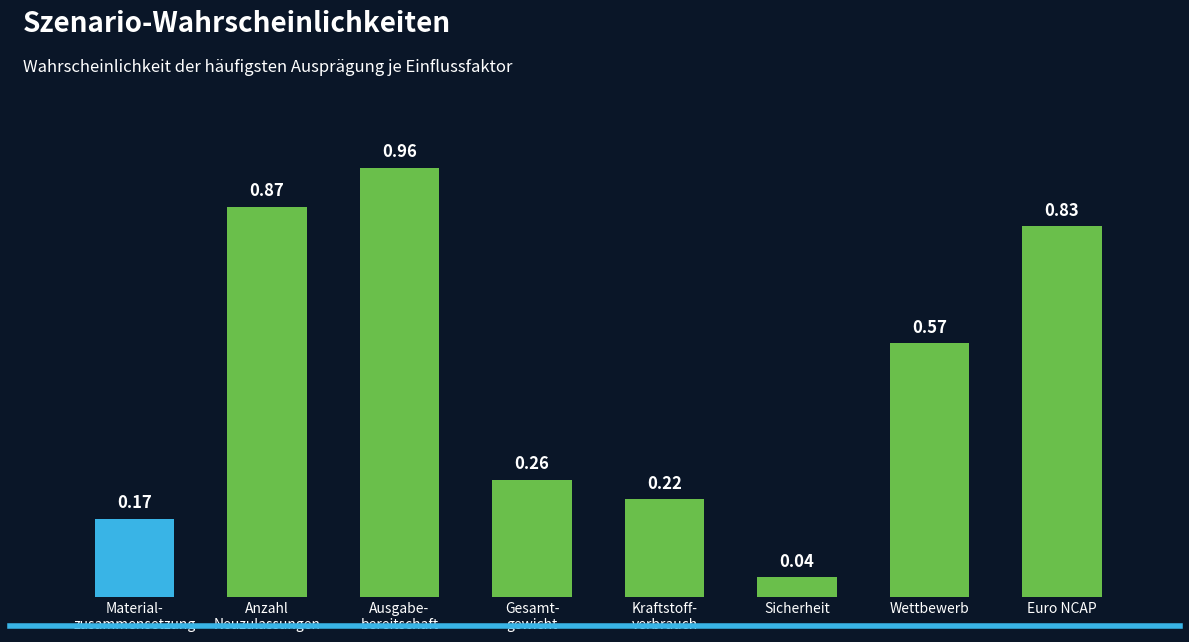

At which category does the chart reach its minimum across all series?

Sicherheit